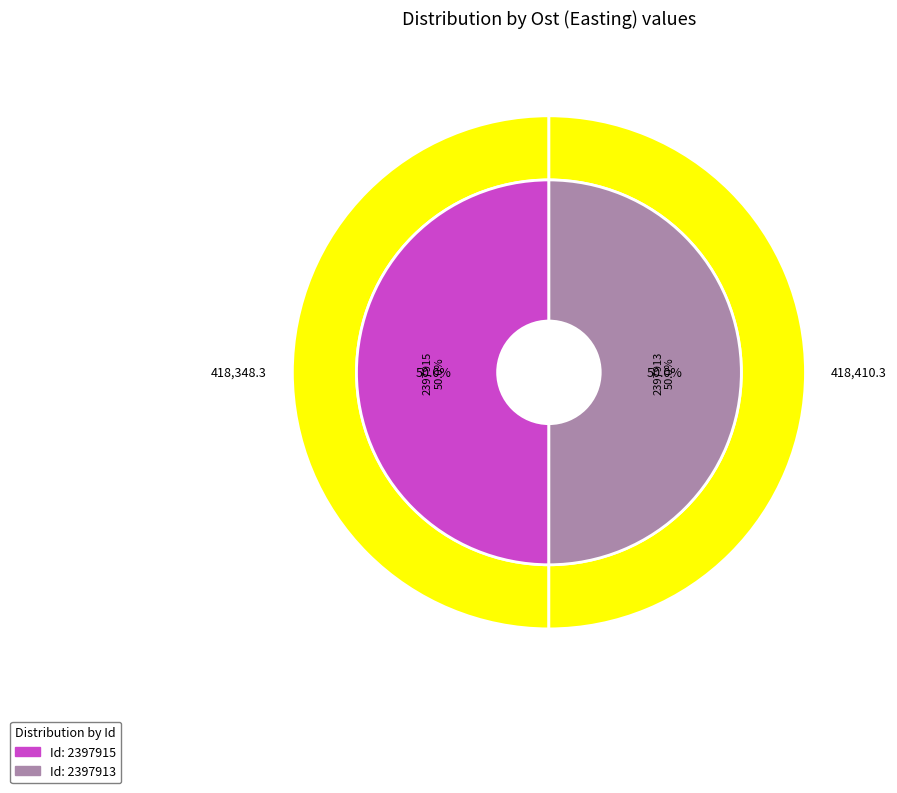

True or false: 2397913 accounts for 50% of the total.

True